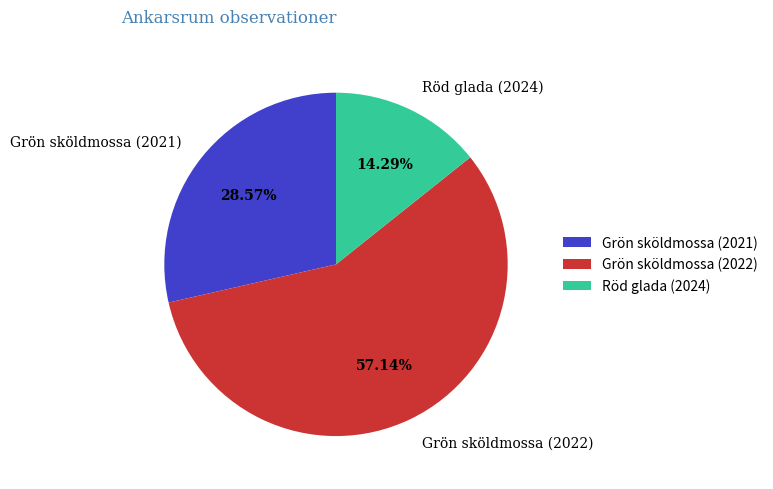

Which slice represents more than half of the pie?

Grön sköldmossa (2022)